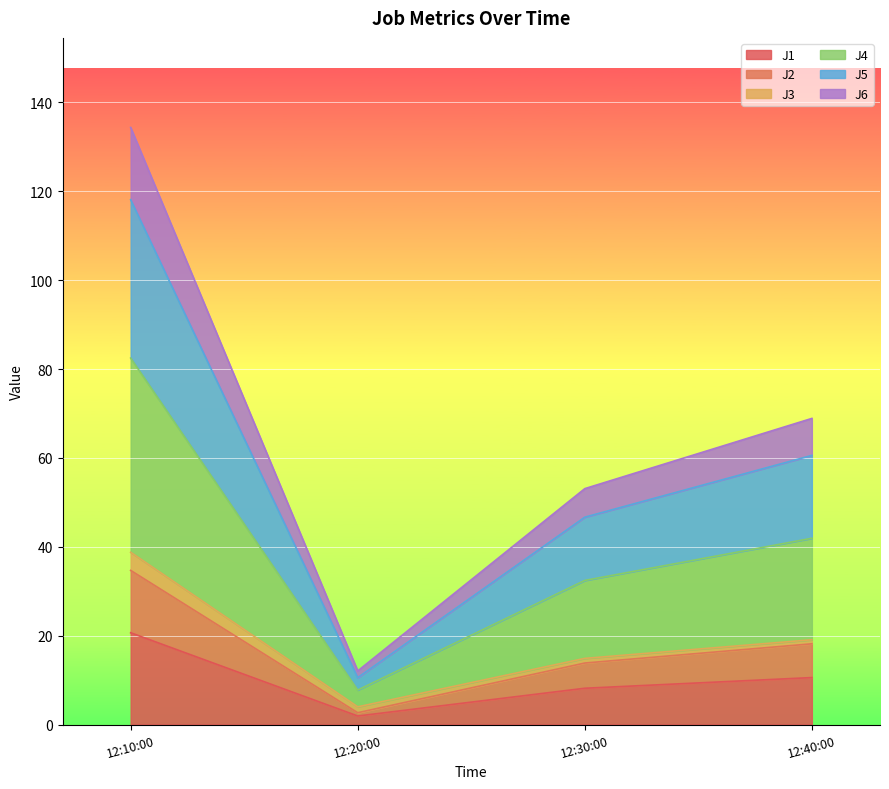

What is the total value across all series at 12:10:00?

134.4